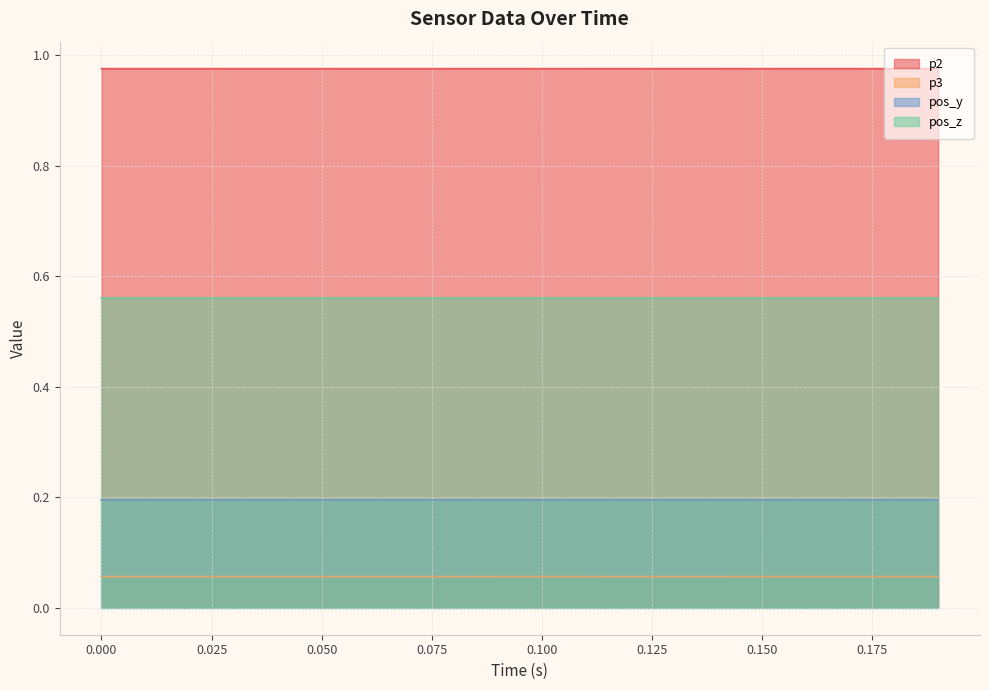

Count the p3 values in the range 0 to 1.

20